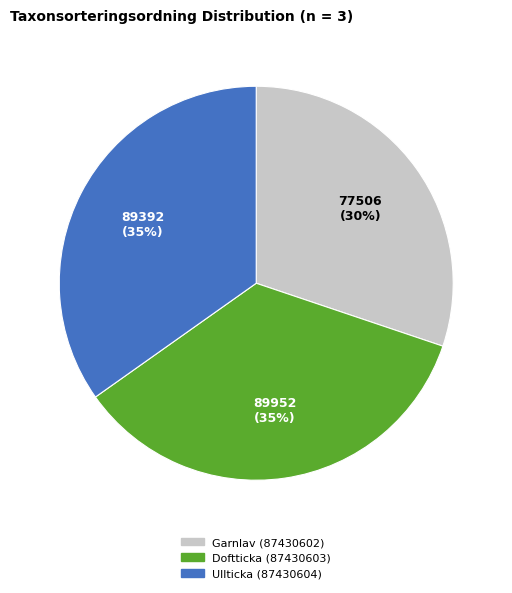

Which slice is the smallest?

Garnlav (87430602)